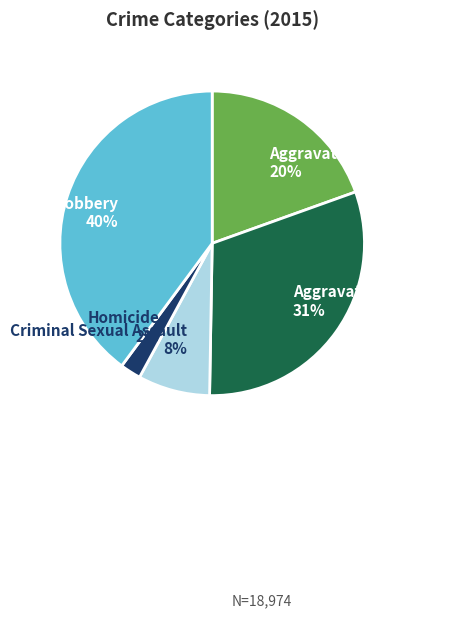

Does any single category account for the majority?

No